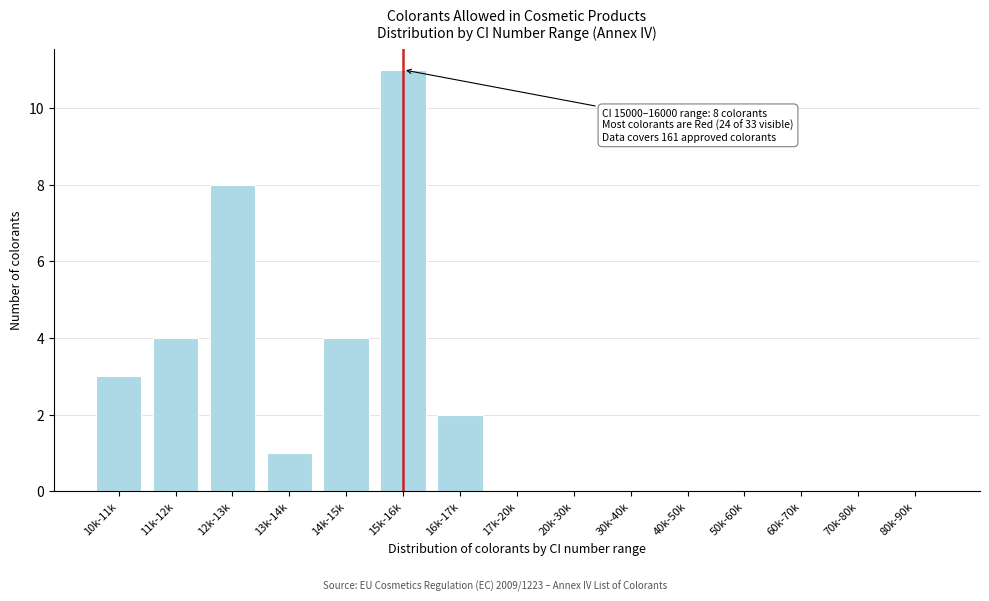

Reading left to right, extract all data points from this chart.

10k-11k=3	11k-12k=4	12k-13k=8	13k-14k=1	14k-15k=4	15k-16k=11	16k-17k=2	17k-20k=0	20k-30k=0	30k-40k=0	40k-50k=0	50k-60k=0	60k-70k=0	70k-80k=0	80k-90k=0